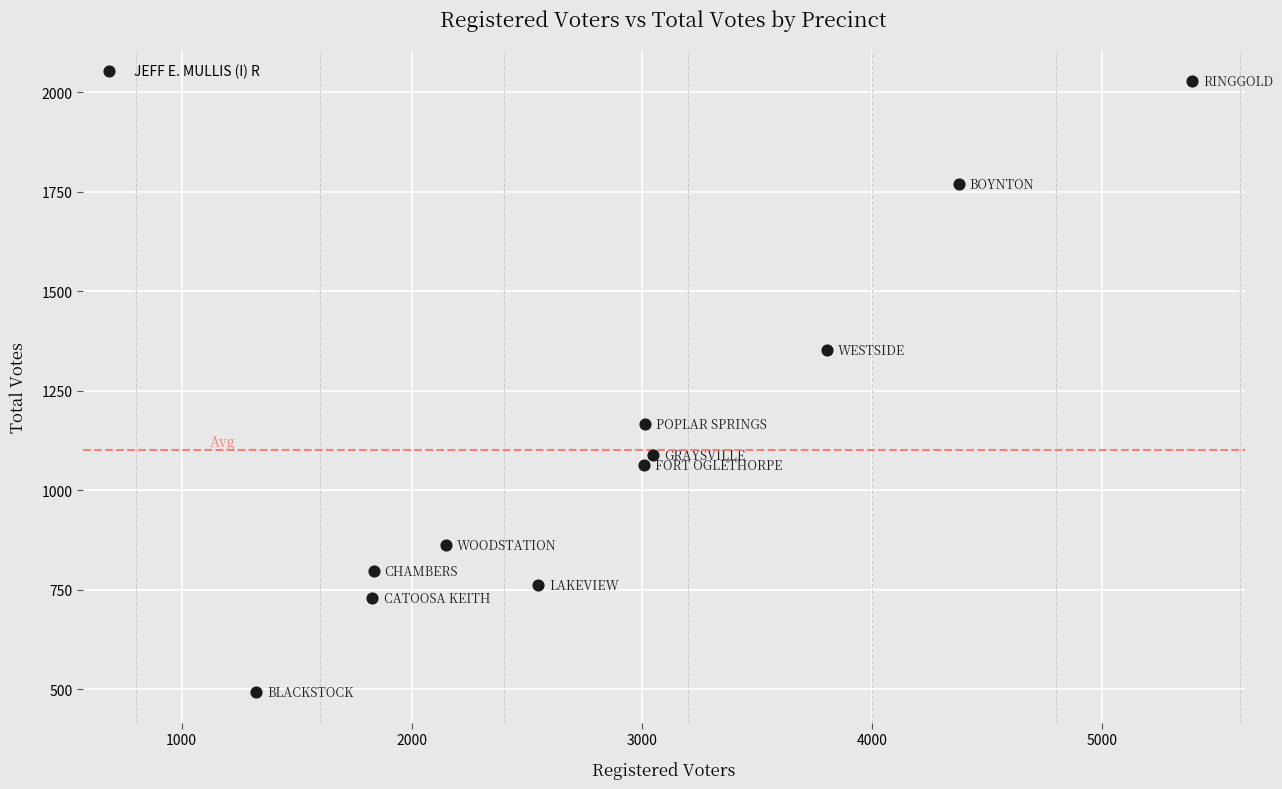

What is the range of Y values (max minus min)?

1534